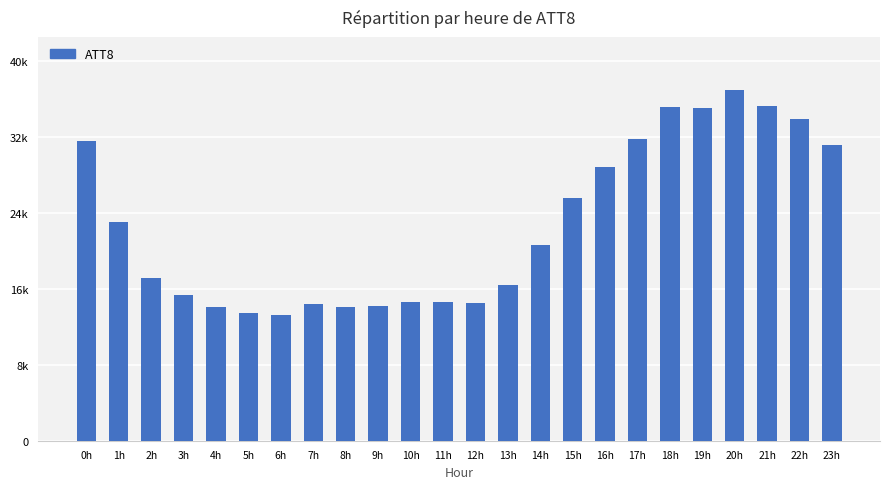

What is the label of the 17th bar from the left?

16h